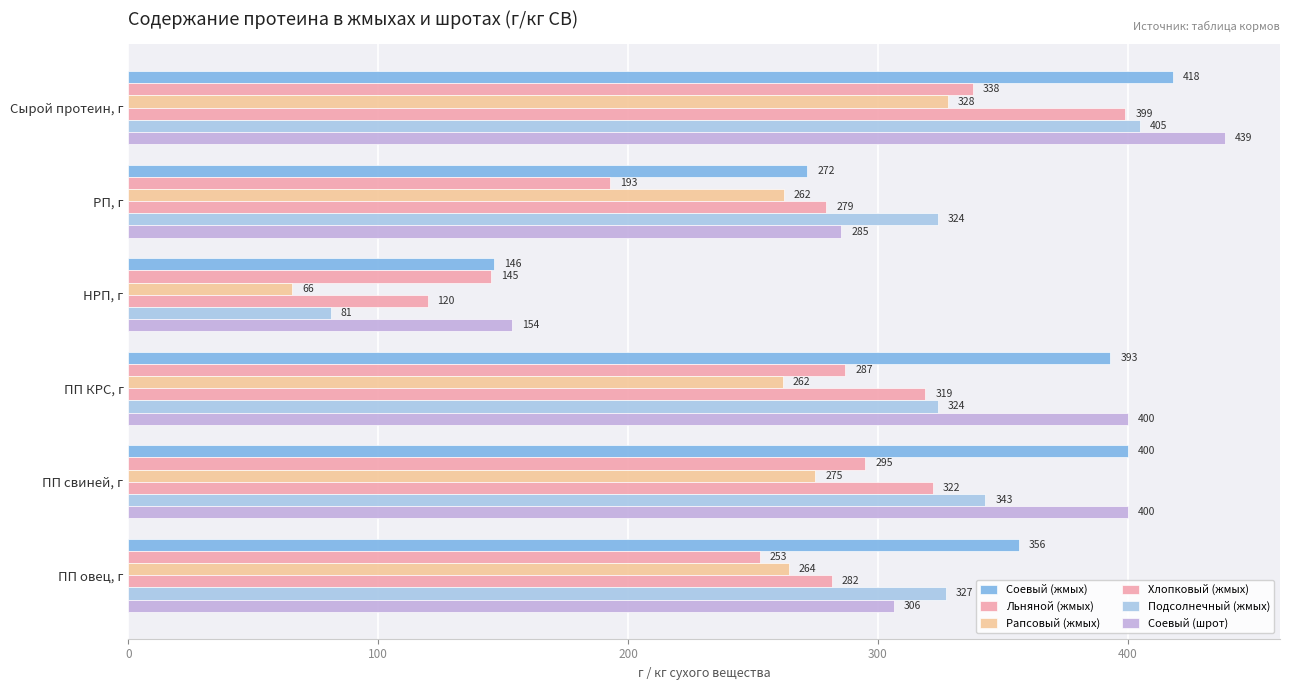

How many values in the Рапсовый (жмых) series exceed 264?

3